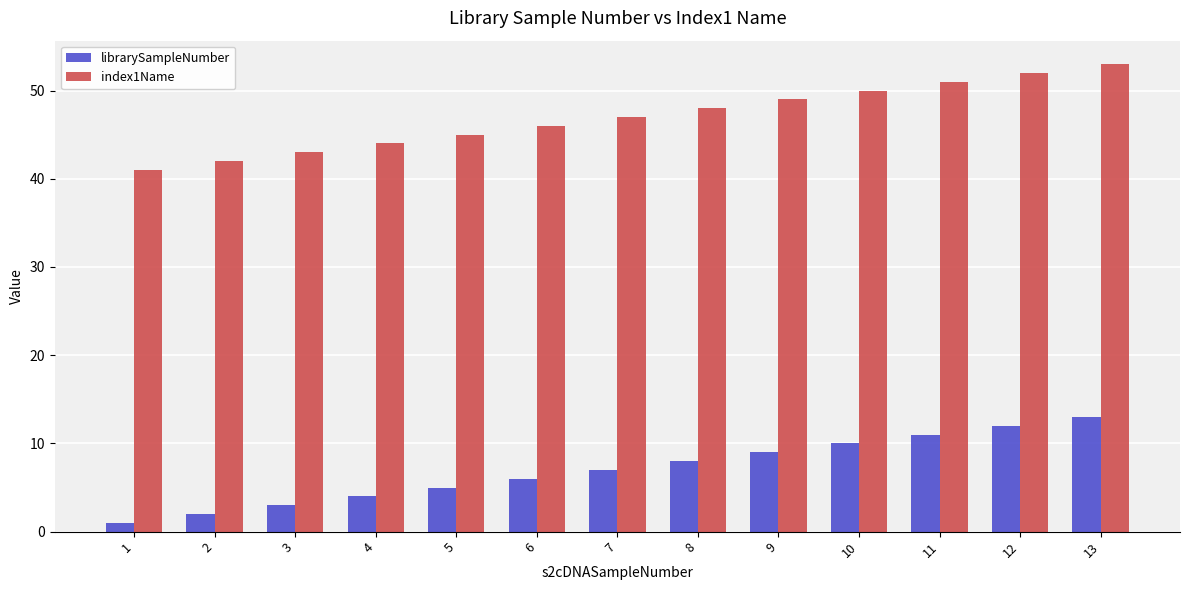

What are all the series names shown in the legend?

librarySampleNumber, index1Name